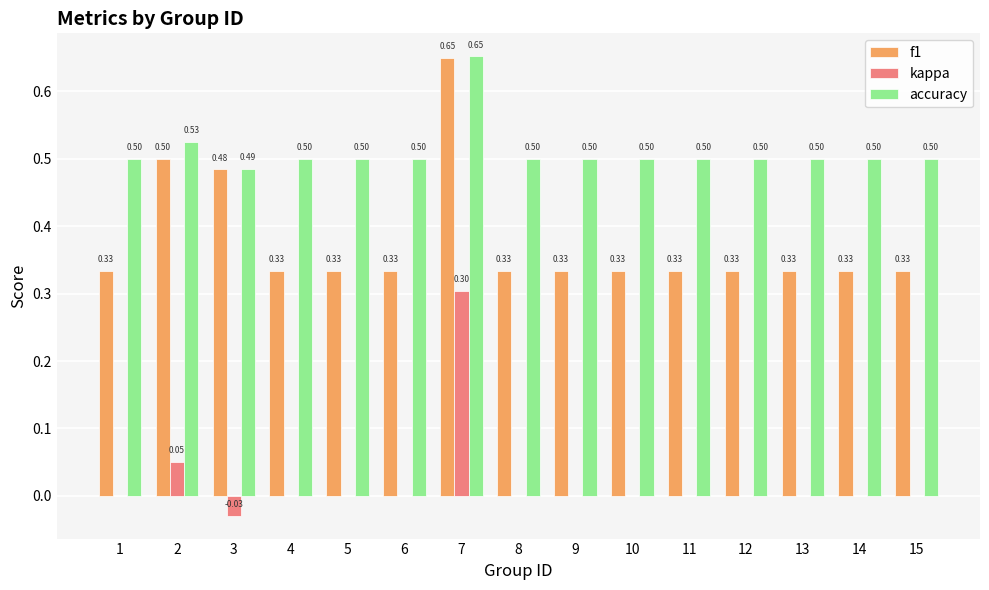

The kappa series shows 0.0 at 8. True or false?

True